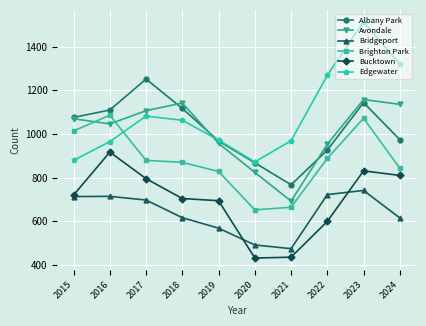

What is the lowest value of the Brighton Park series?

652